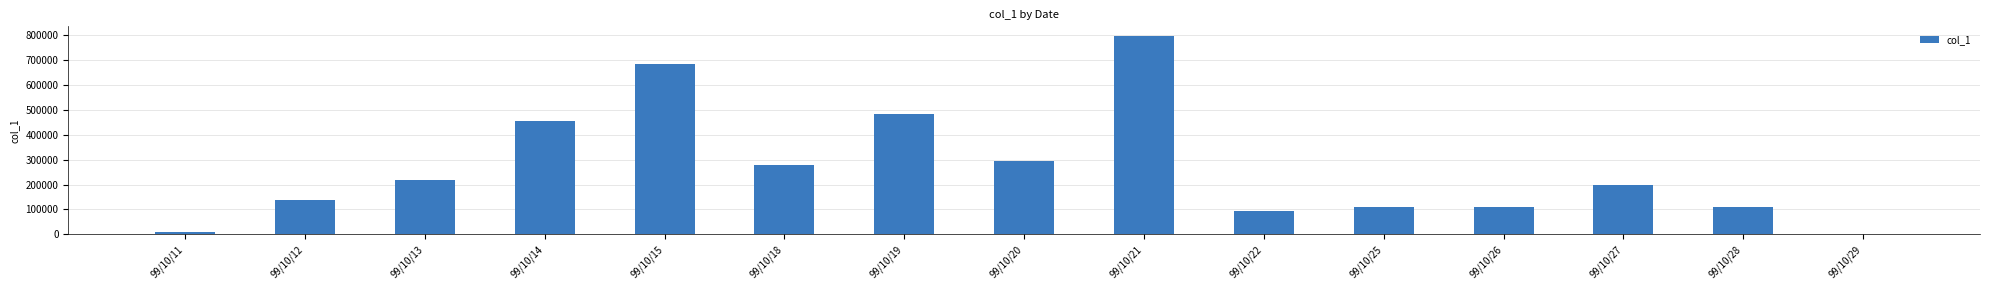

The value at 99/10/20 is 296000. True or false?

True